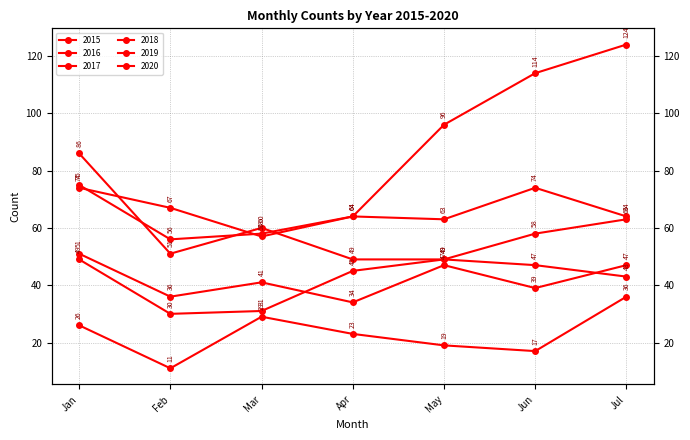

Reading left to right, list all the values displayed in this chart.

2015: 26	11	29	23	19	17	36
2016: 51	36	41	34	47	39	47
2017: 75	56	58	64	63	74	64
2018: 86	51	60	49	49	58	63
2019: 49	30	31	45	49	47	43
2020: 74	67	57	64	96	114	124